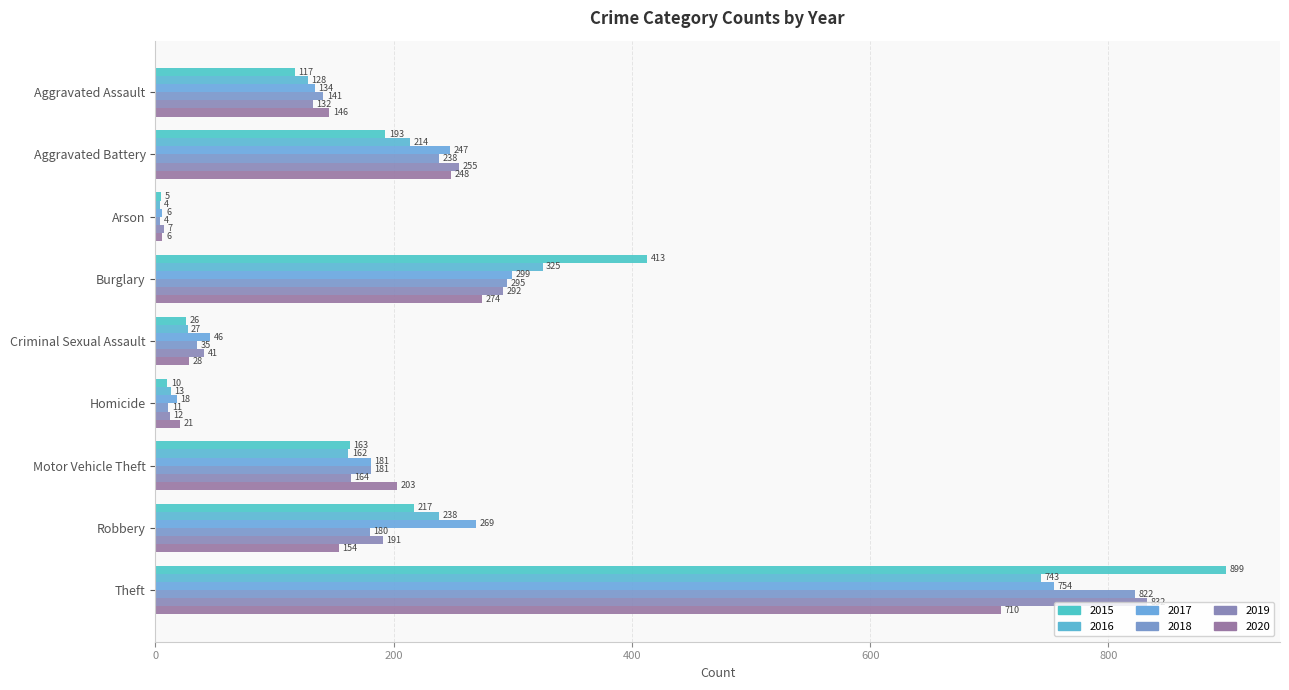

At which label is 2017 closest to 380?

Burglary